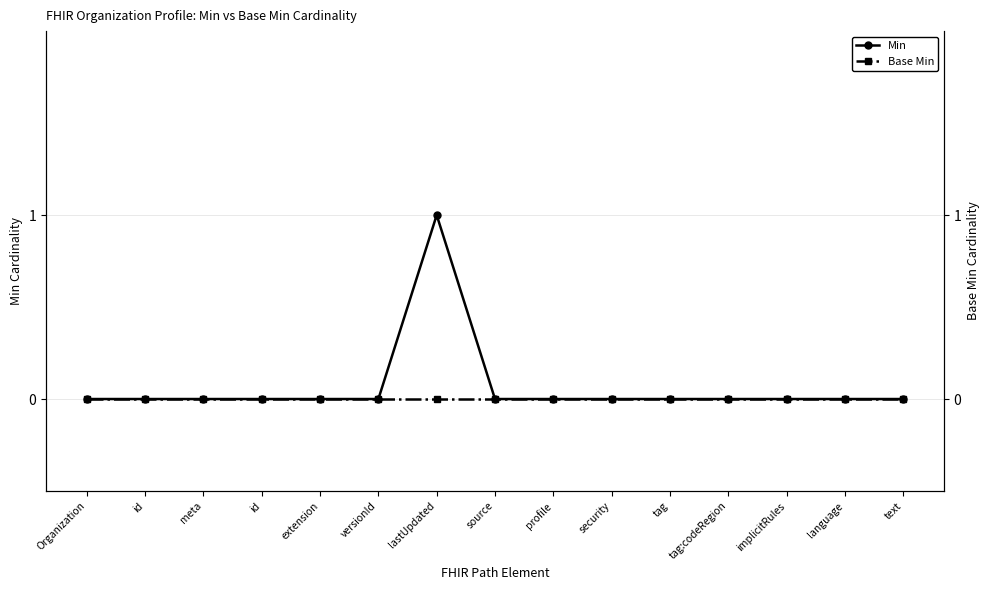

Rank the series by their average value, from highest to lowest.

Min, Base Min